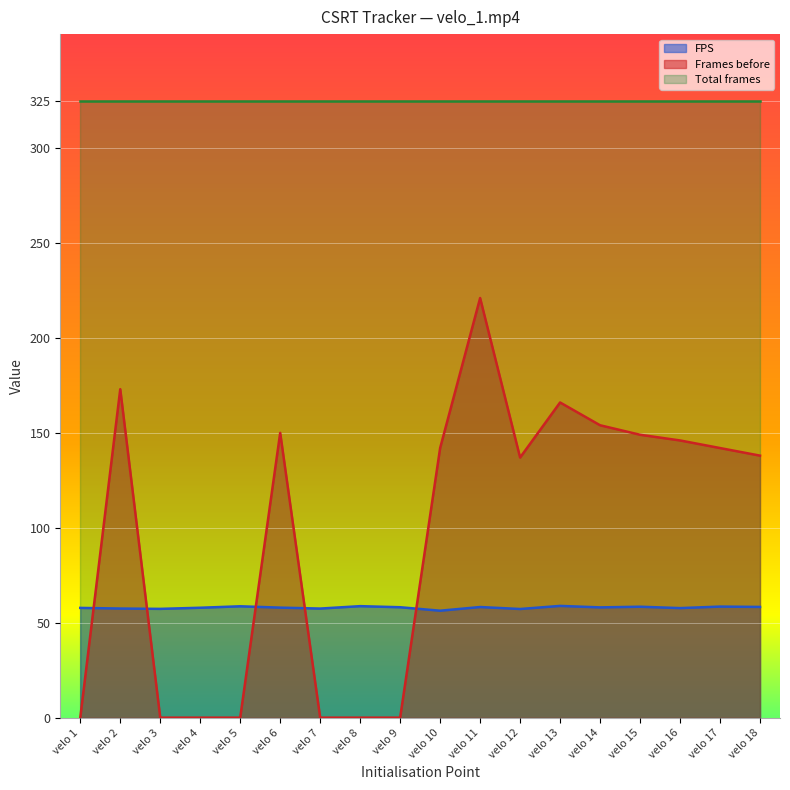

How many lines are shown in the chart?

3